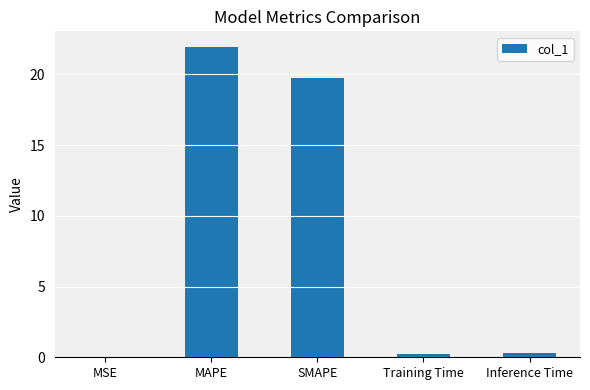

What is the maximum value shown in the chart?

21.9